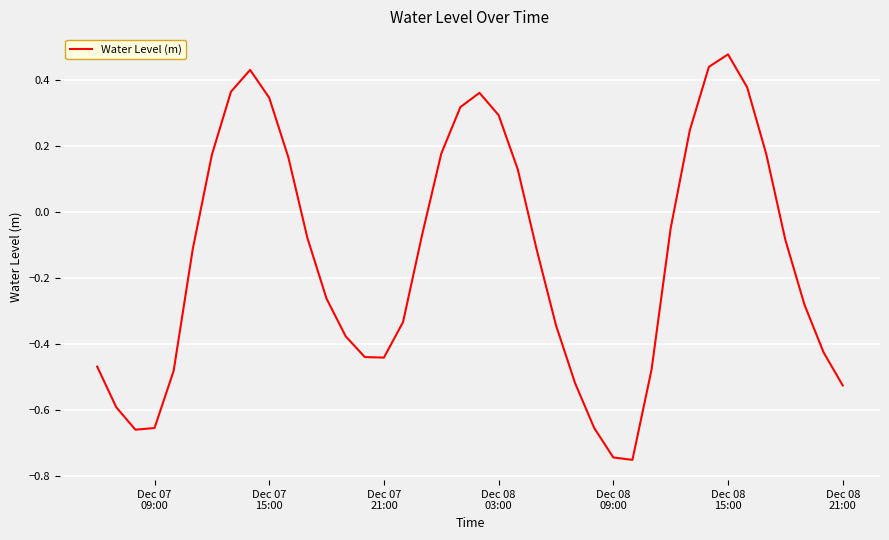

Does the chart display data point markers on the line(s)?

No